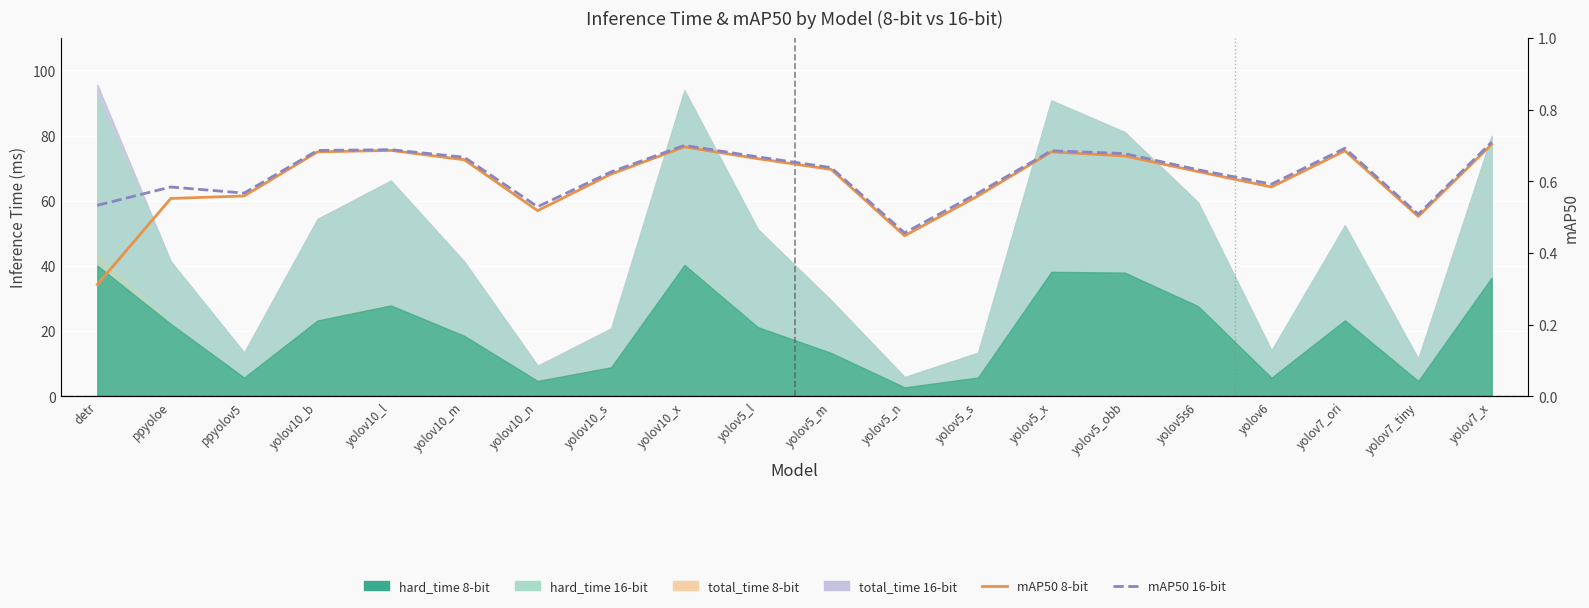

How many interior local peaks does the mAP50 8-bit series have?

4